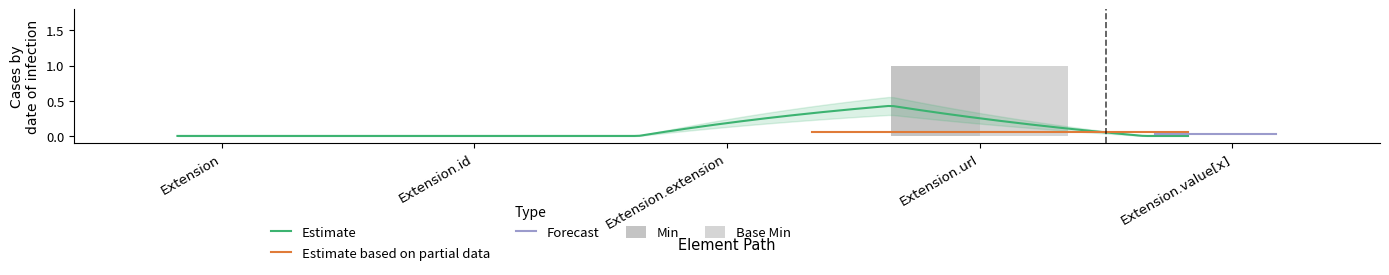

What is the sum of the Base Min values at Extension.url and Extension?

1